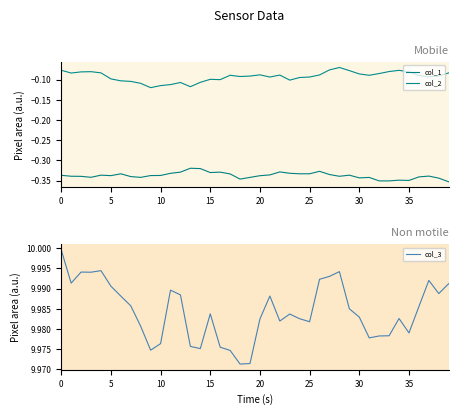

Which category has the lowest value across all series?

39